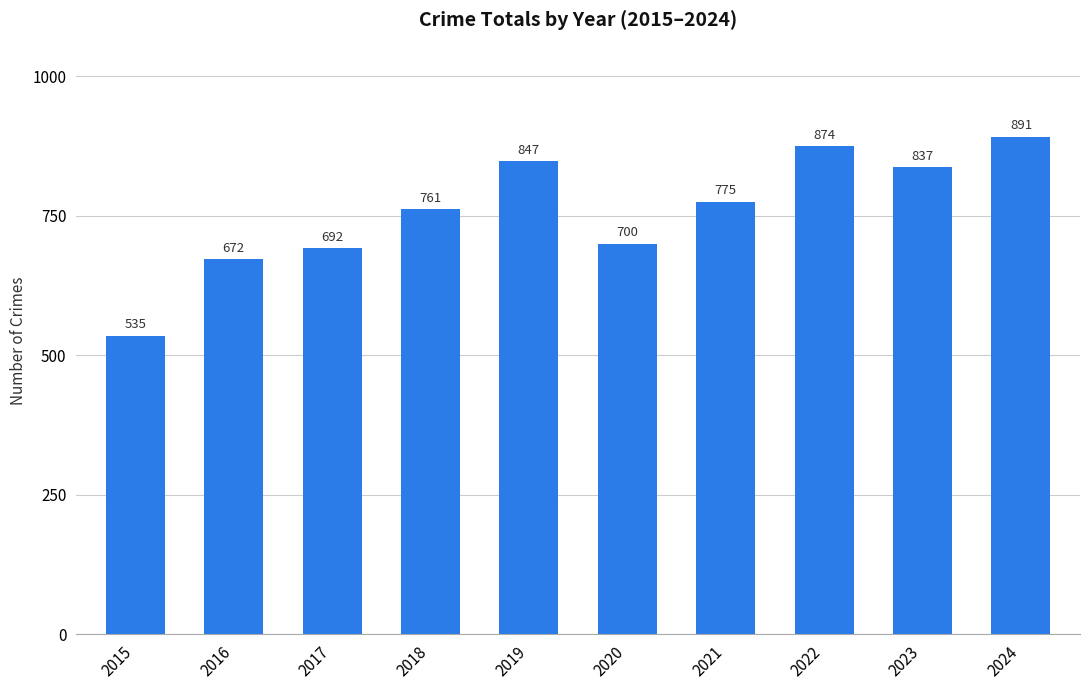

True or false: the data shows 1158 at 2023.

False